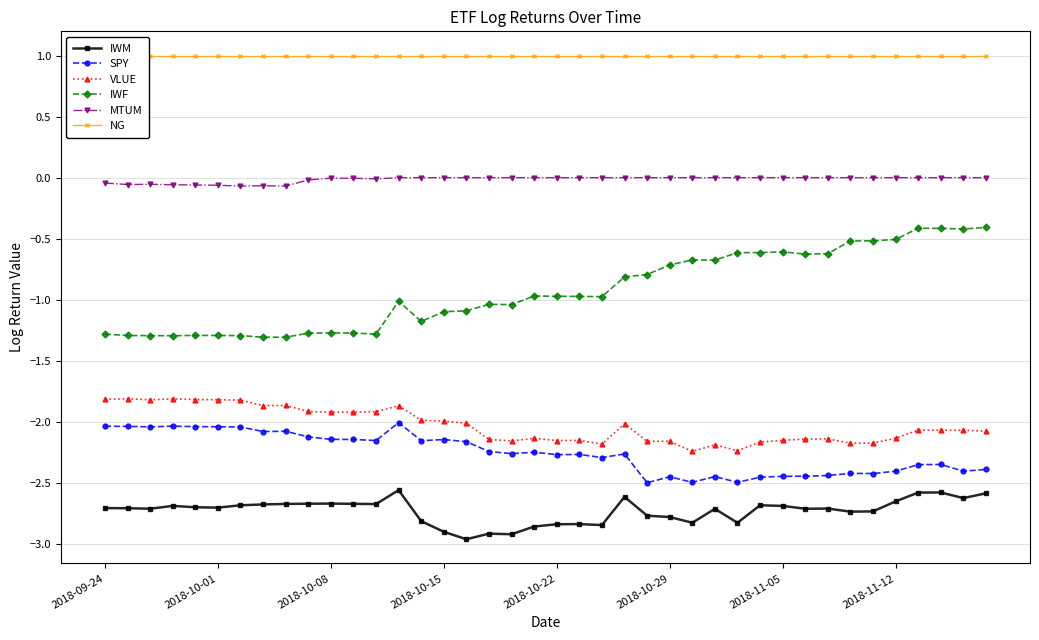

Between 14 and 27, which series saw the biggest shift?

IWF